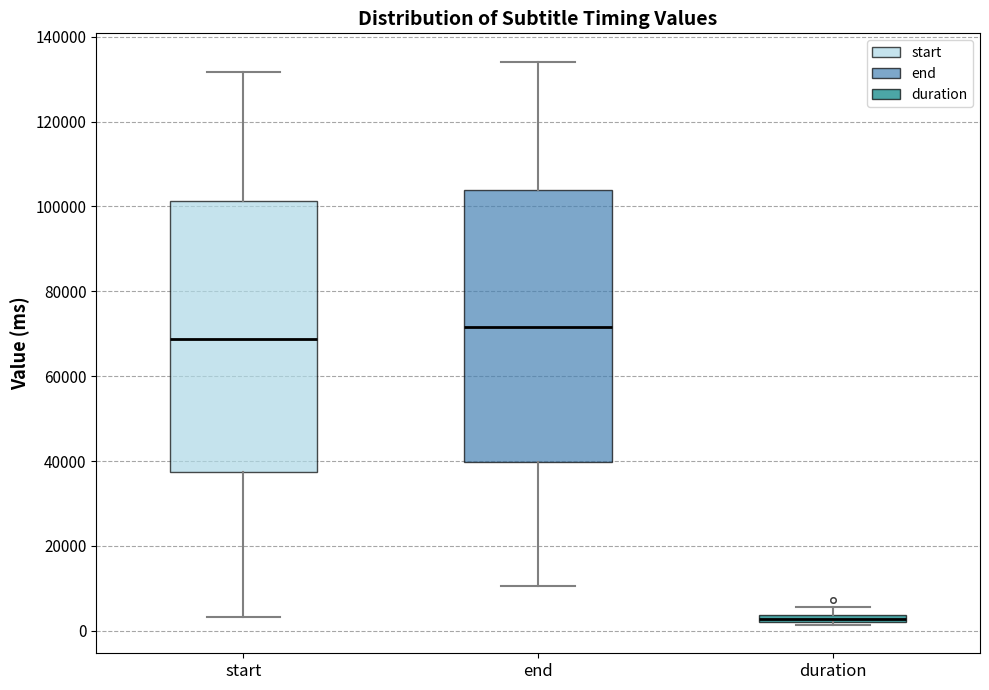

Which box has the highest median line?

end